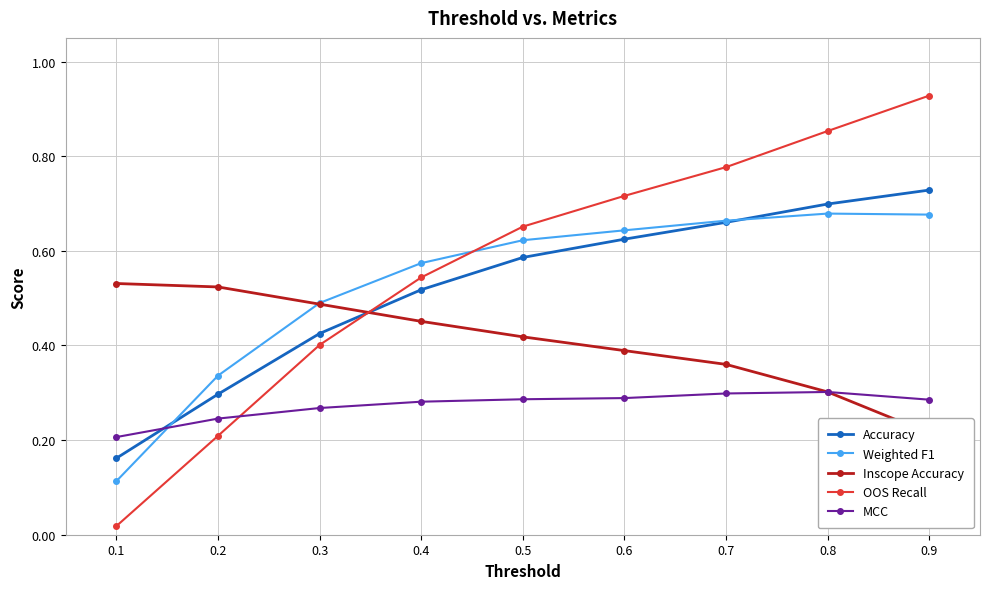

Is it true that Accuracy equals 0.4 at 0.7?

False